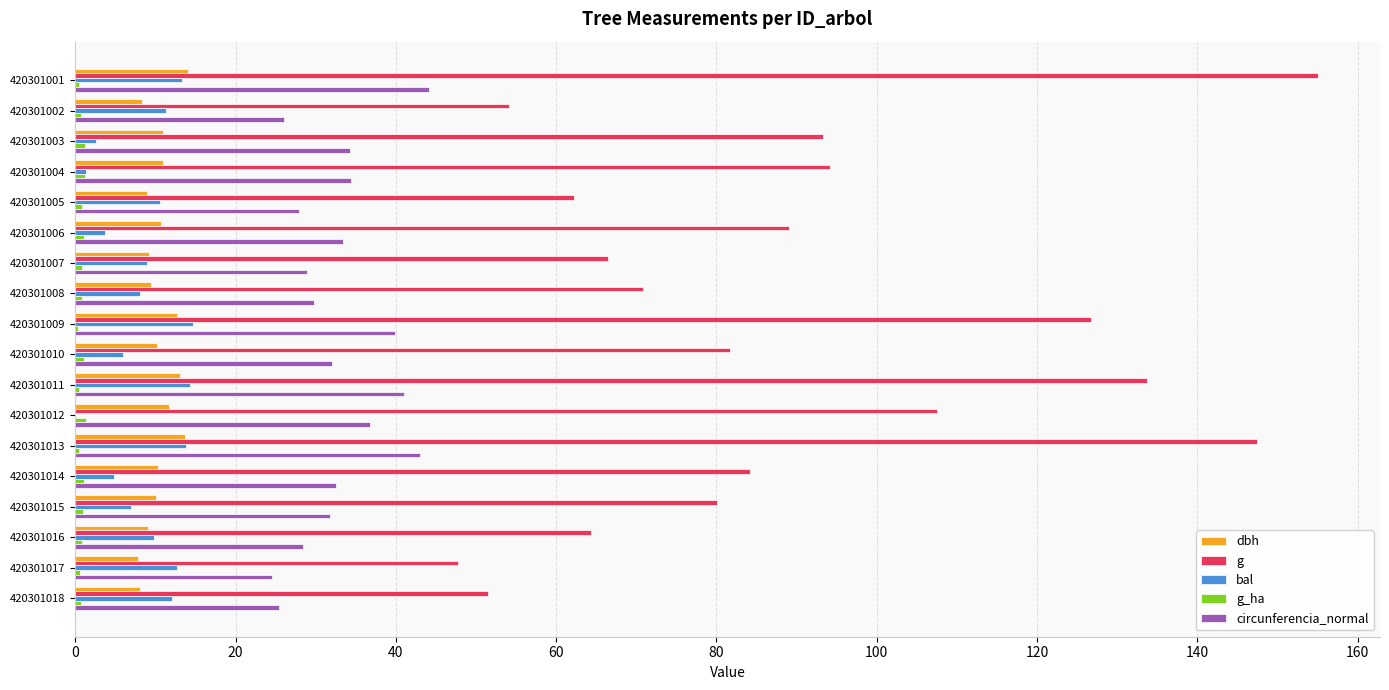

What is the greatest value displayed?

155.0